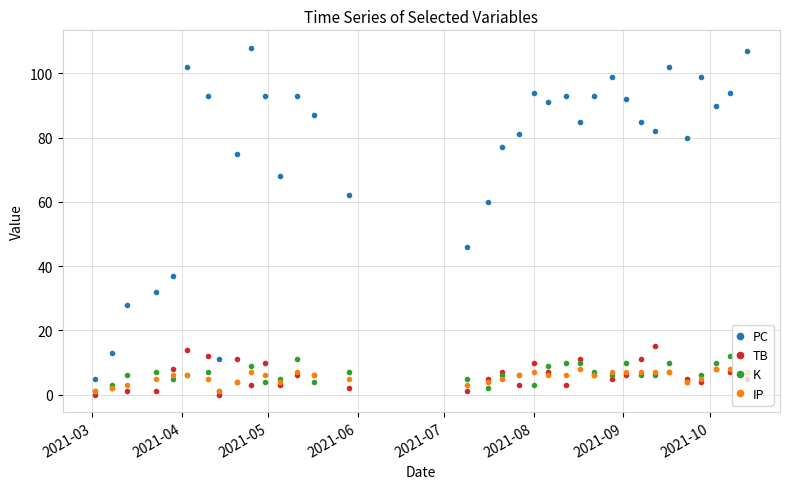

What is the average value of the K series?

6